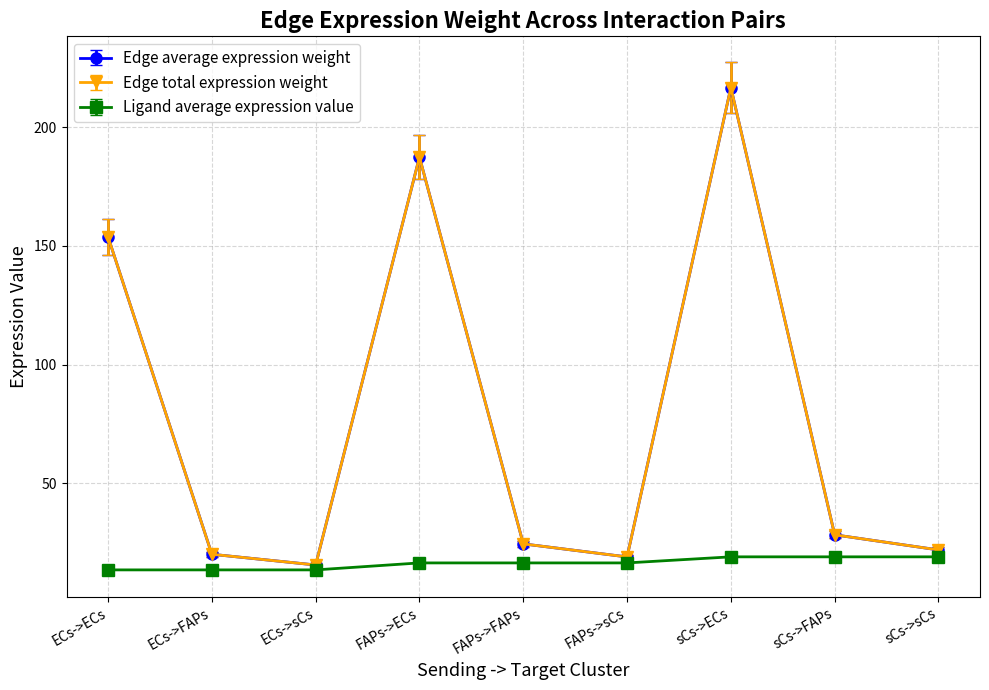

Is this an area chart (filled region under the line)?

No